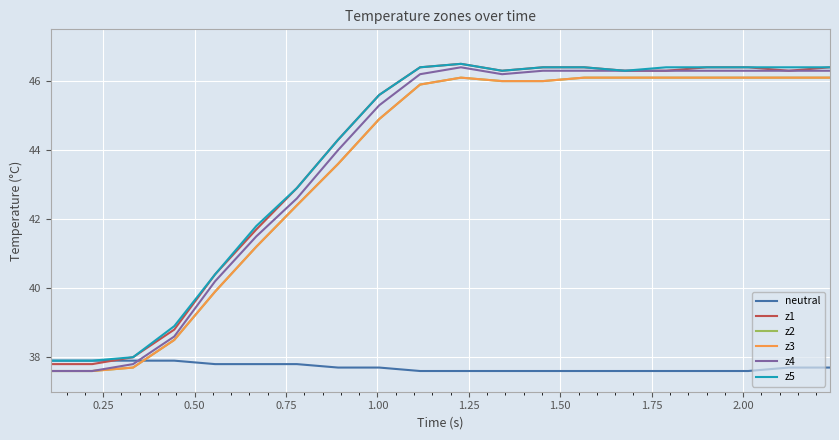

Does the chart have visible grid lines?

Yes